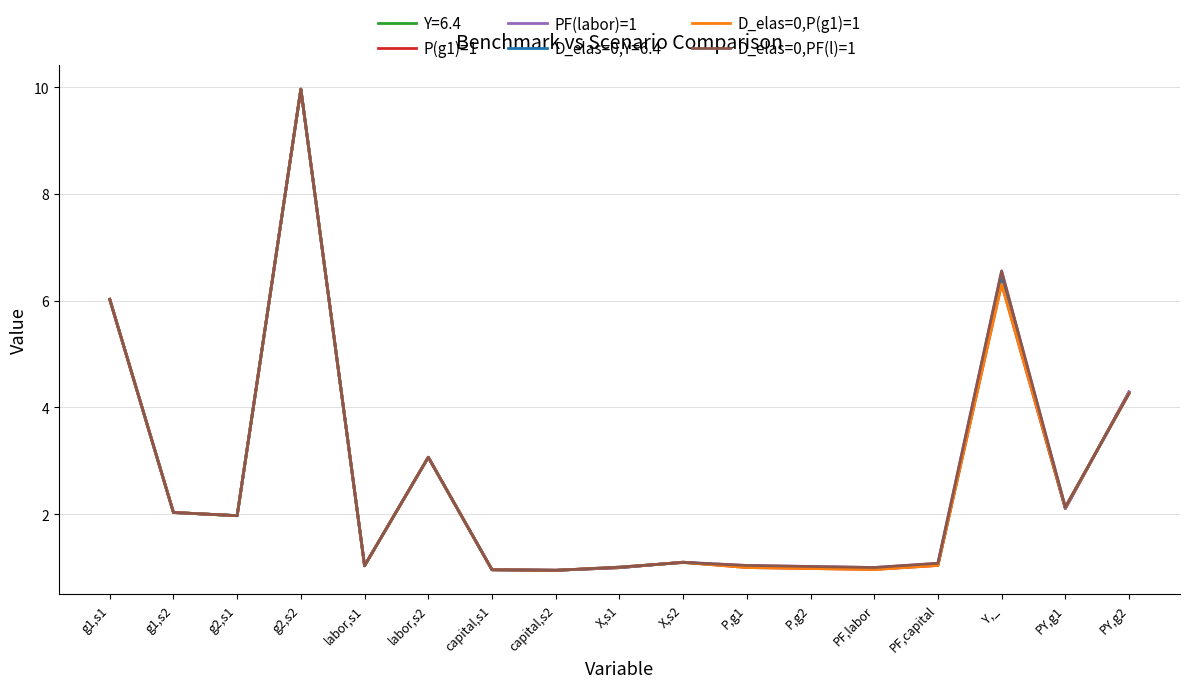

At which label does D_elas=0,Y=6.4 reach its peak?

g2,s2